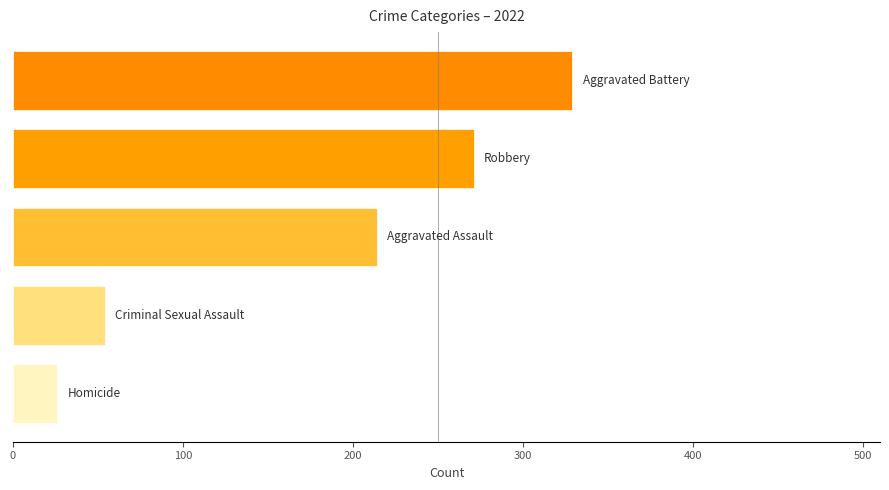

What is the greatest value displayed?

329